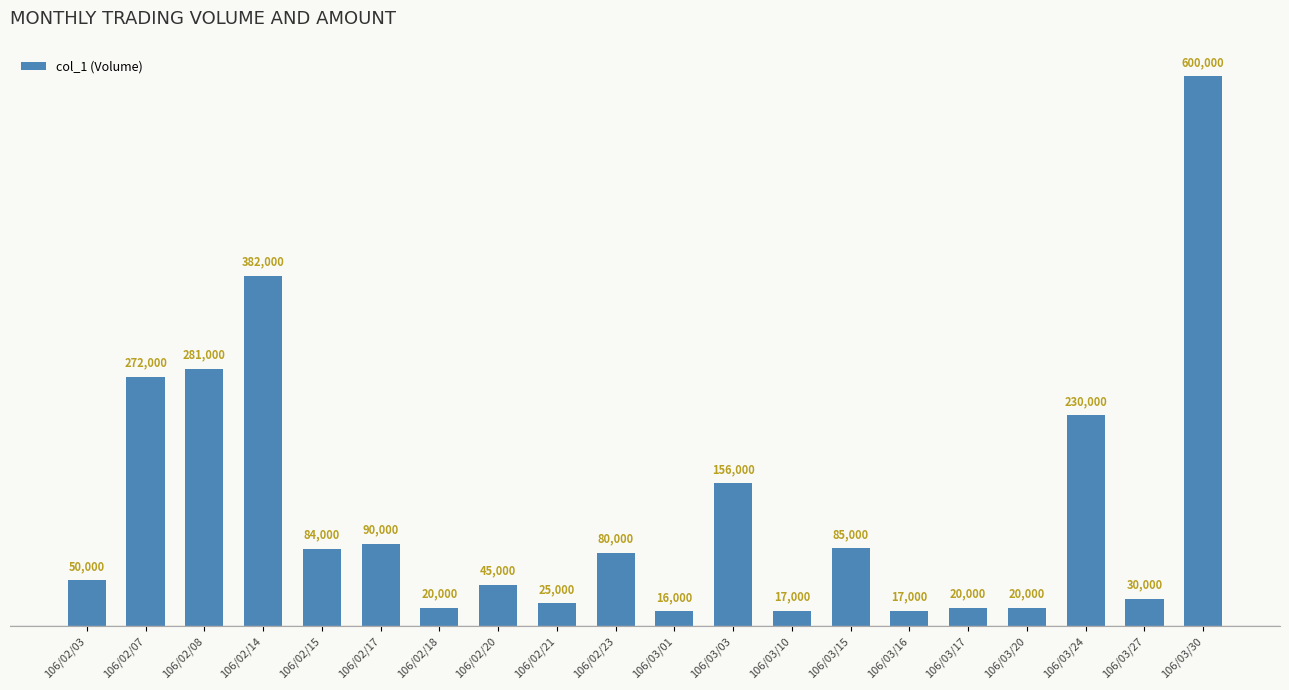

What is the approximate value at 106/02/20, to the nearest 10?

45000